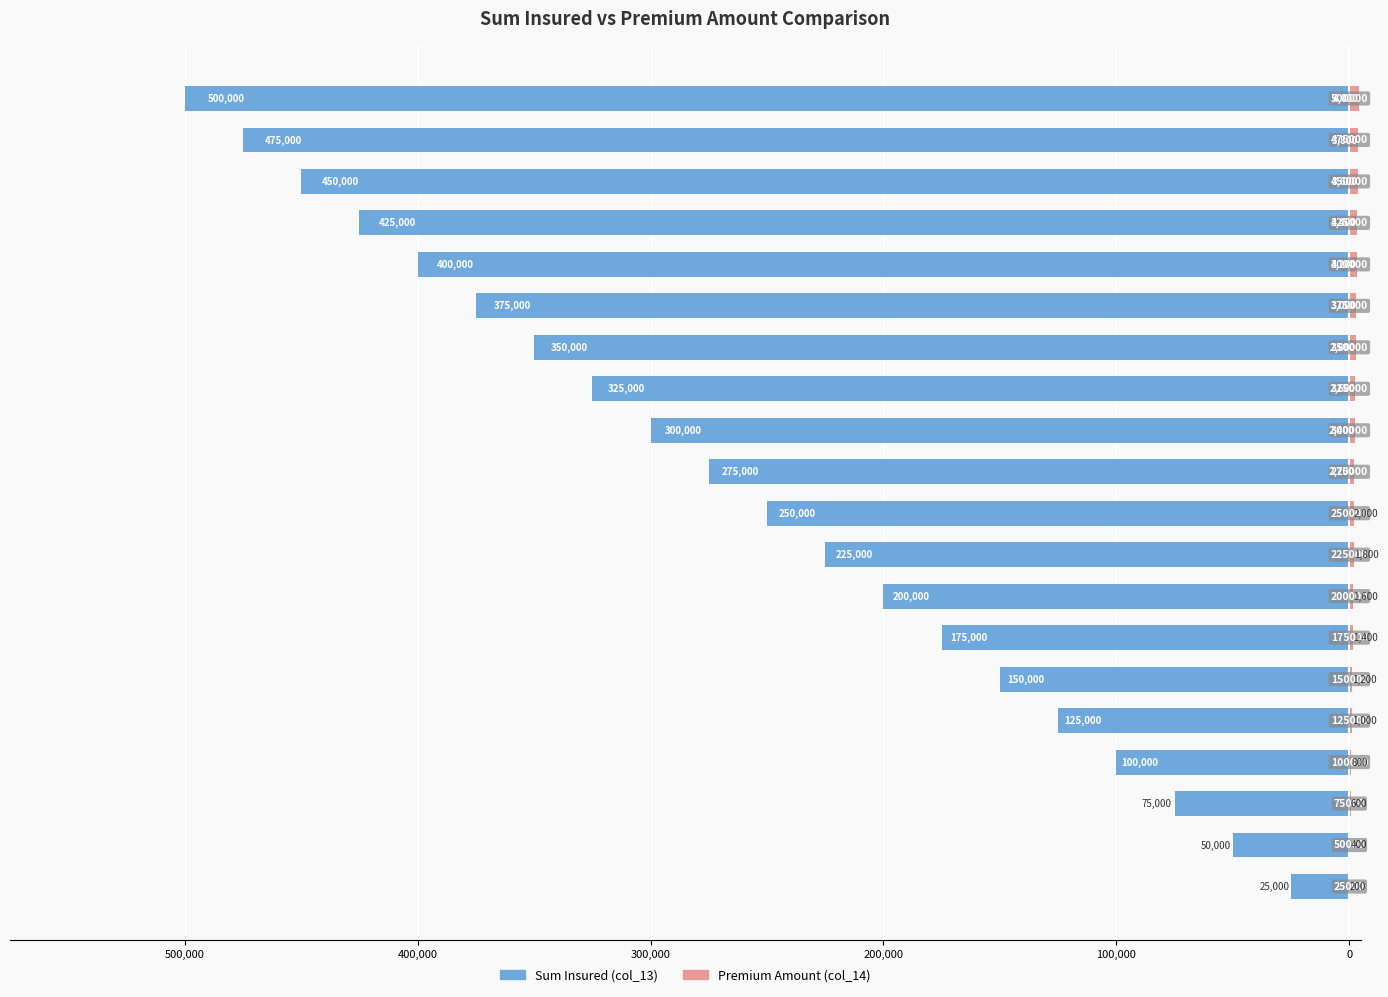

What is the difference between the maximum and minimum values in the Sum Insured series?

475000